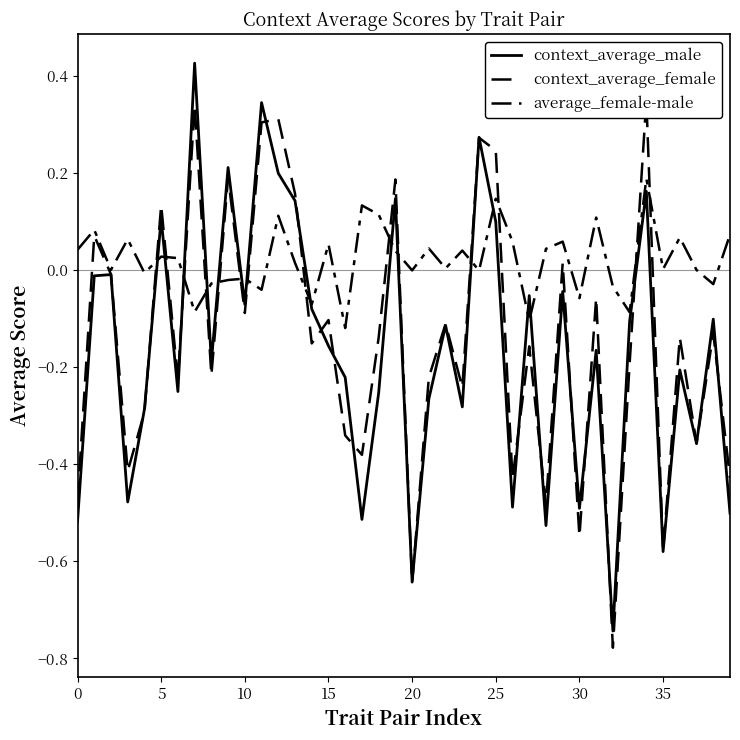

What are all the series names shown in the legend?

context_average_male, context_average_female, average_female-male